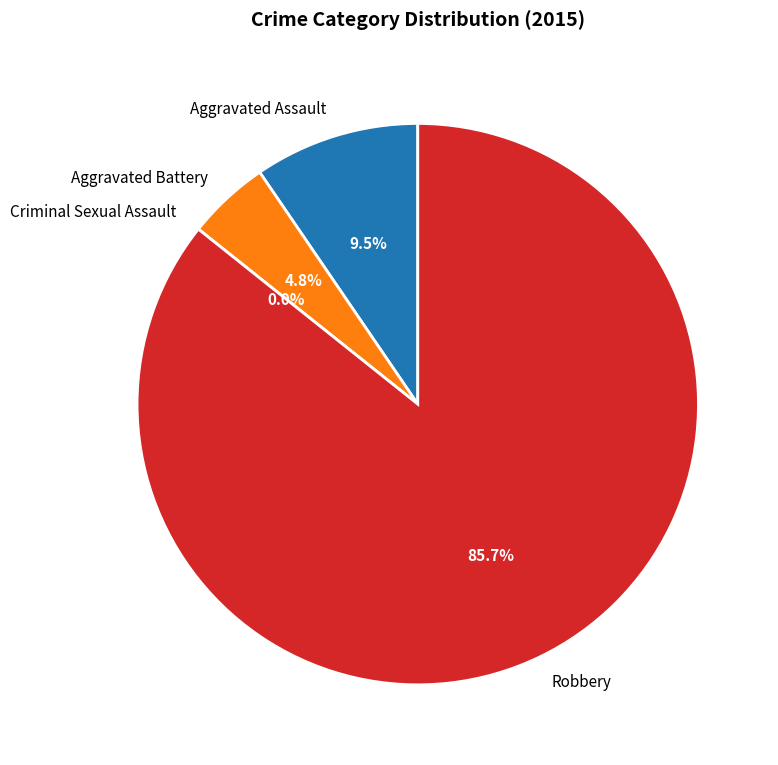

What is the majority slice?

Robbery